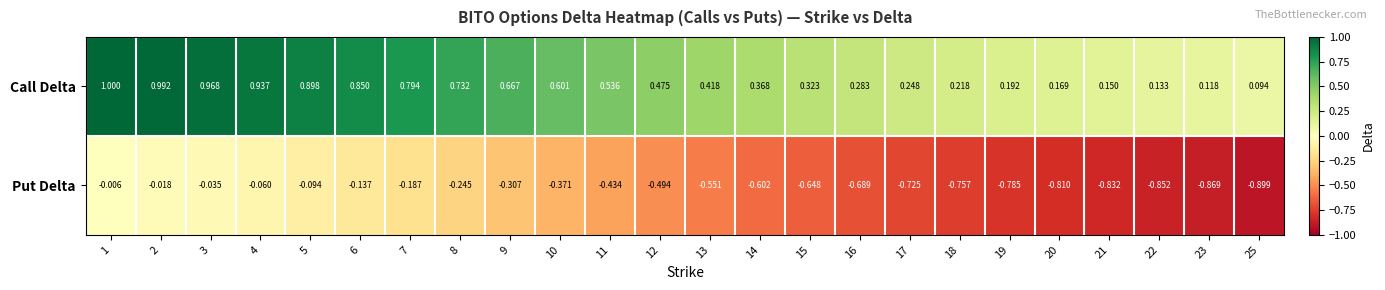

Is the value of Call Delta at 19 greater than the value of Put Delta at 11?

Yes